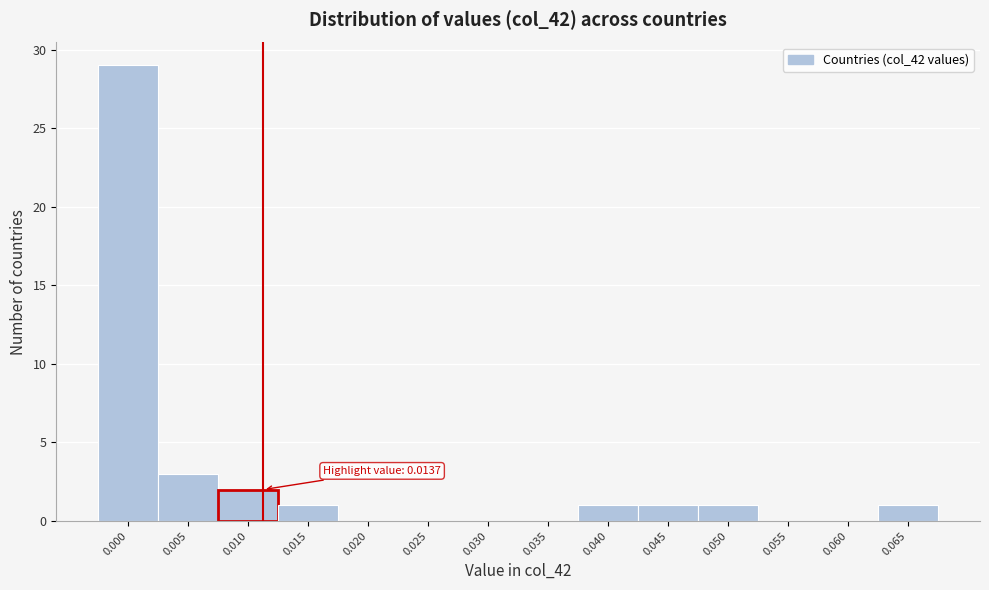

Reading left to right, list all the values displayed in this chart.

0.000=29	0.005=3	0.010=2	0.015=1	0.020=0	0.025=0	0.030=0	0.035=0	0.040=1	0.045=1	0.050=1	0.055=0	0.060=0	0.065=1